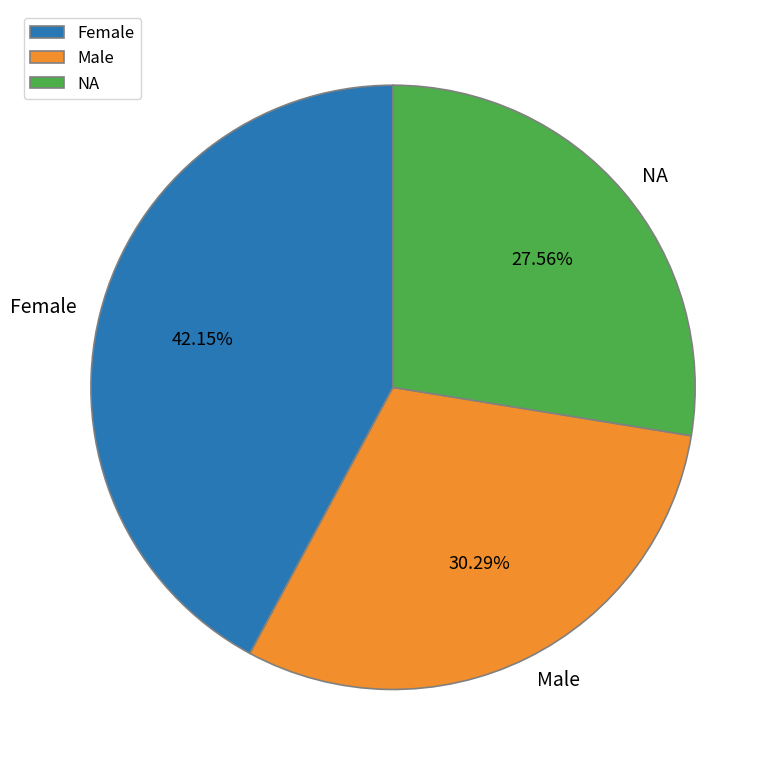

How many slices are in this pie chart?

3